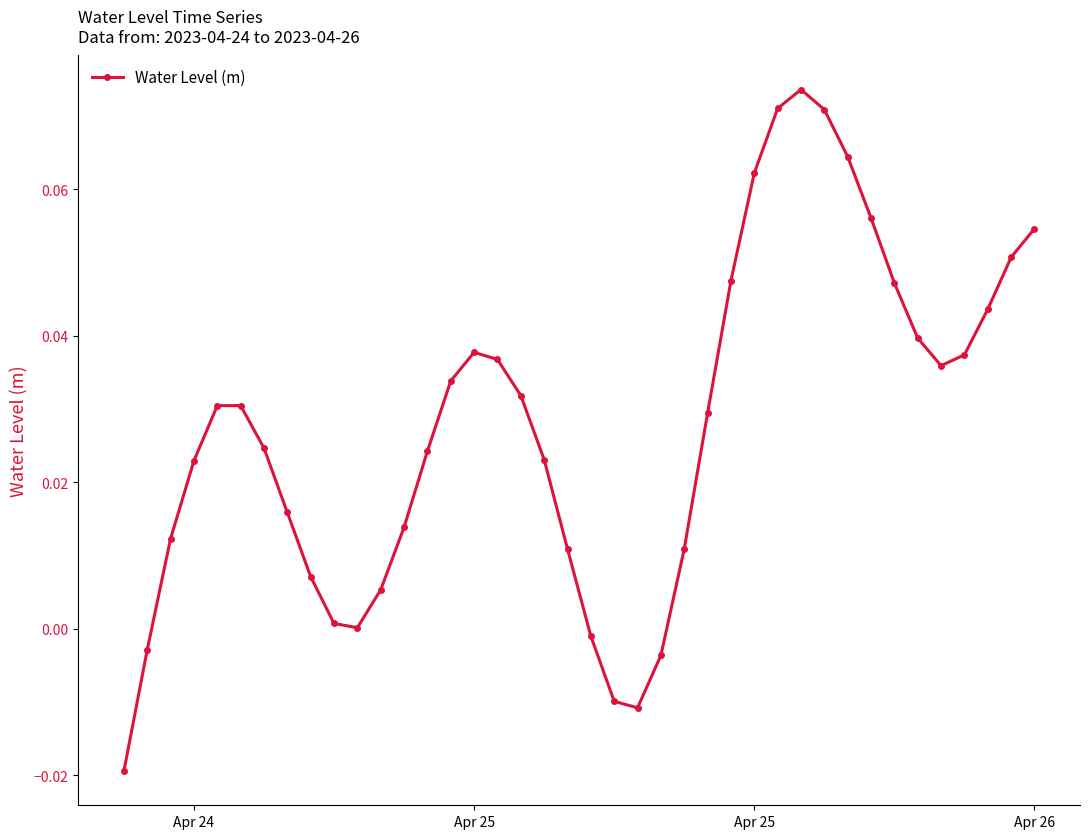

How many interior local valleys (lower than both neighbors) does the data have?

3